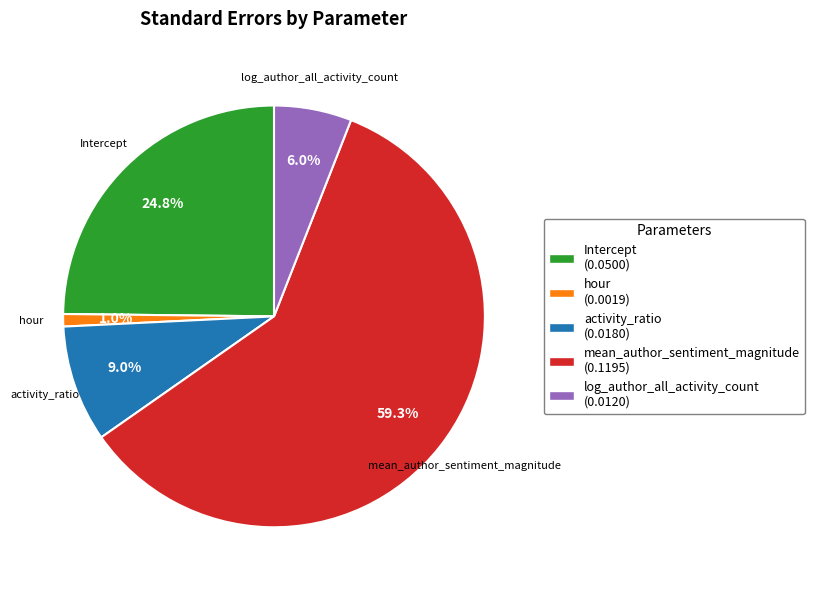

What percentage is the activity_ratio slice, to the nearest percent?

9%